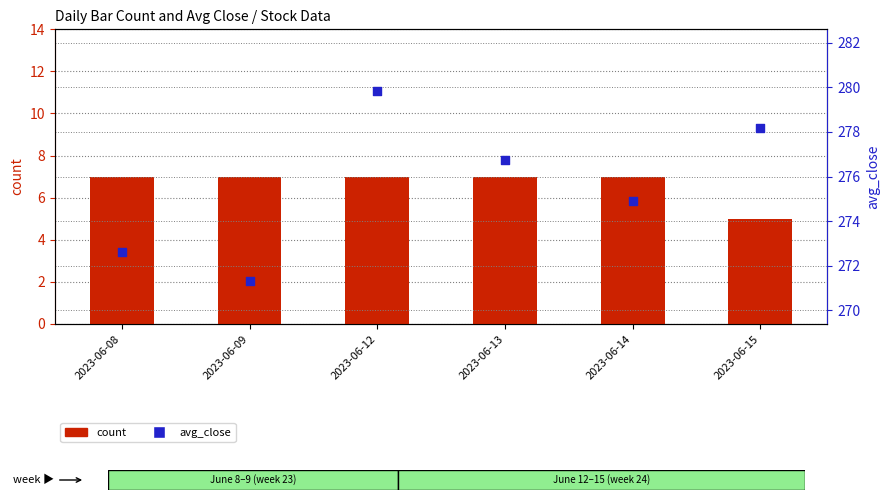

Which series has the largest total across all categories?

avg_close